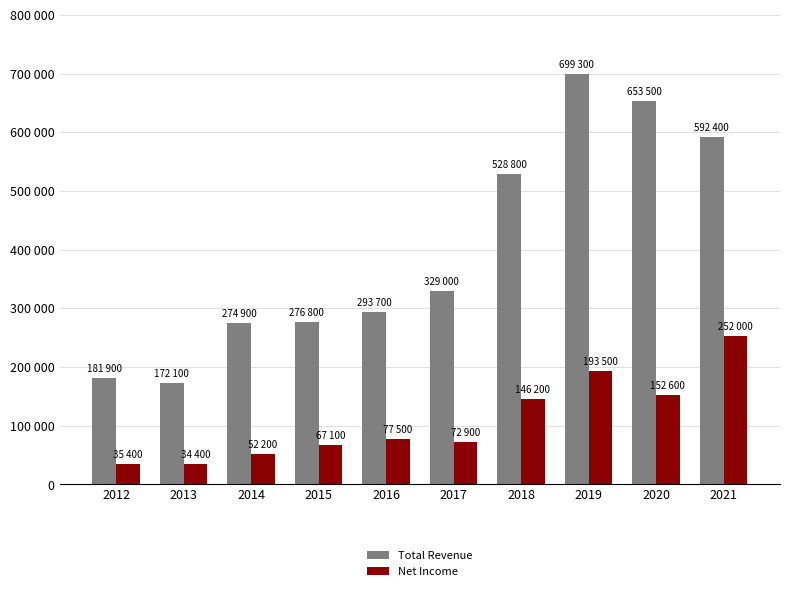

Reading left to right, extract all data points from this chart.

Total Revenue: 2012=181900	2013=172100	2014=274900	2015=276800	2016=293700	2017=329000	2018=528800	2019=699300	2020=653500	2021=592400
Net Income: 2012=35400	2013=34400	2014=52200	2015=67100	2016=77500	2017=72900	2018=146200	2019=193500	2020=152600	2021=252000